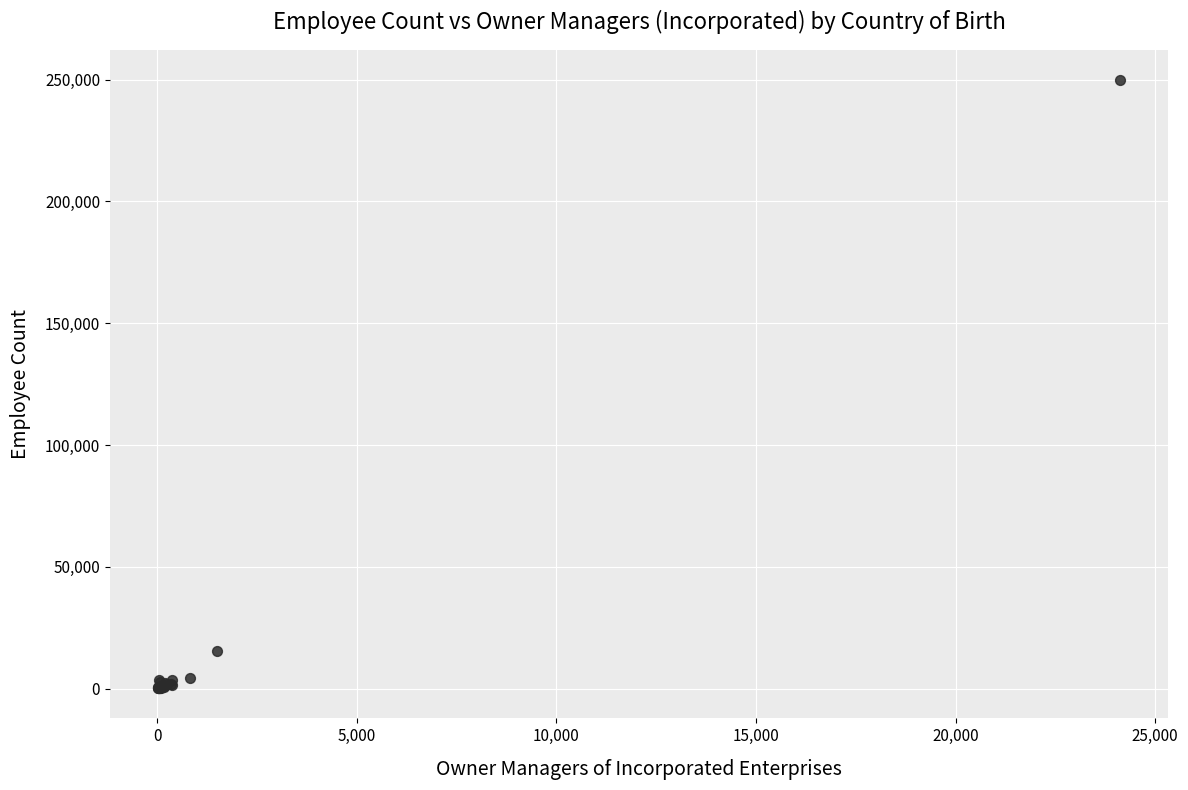

What Y value in the scatter plot is closest to 124983?

15590